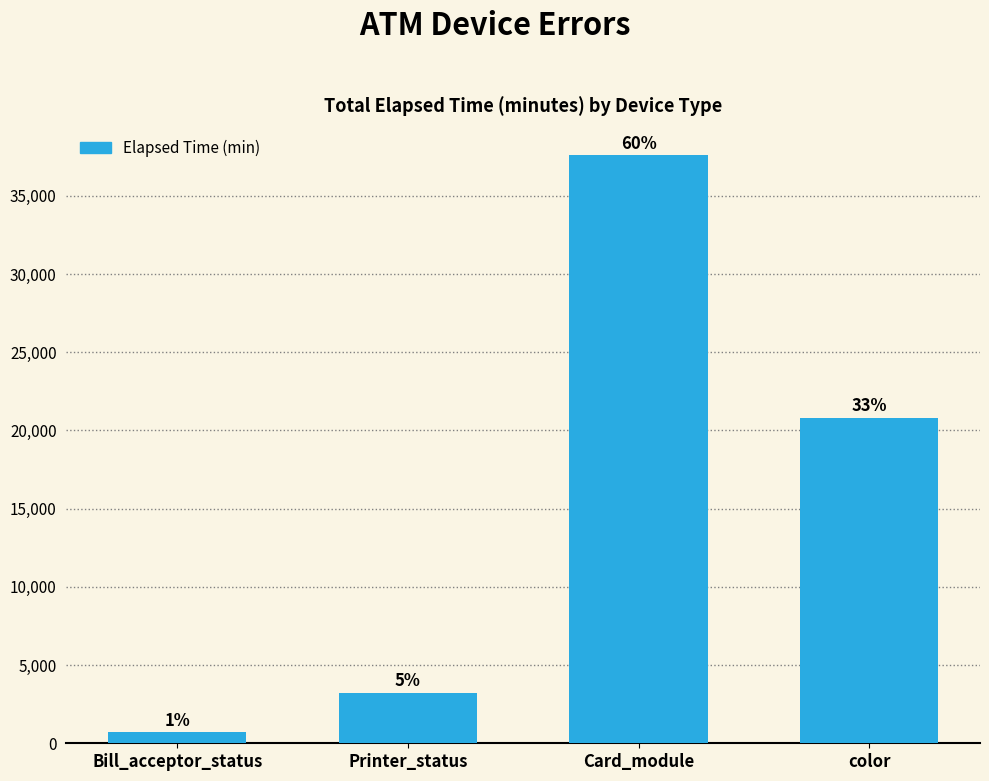

What is the smallest value displayed?

690